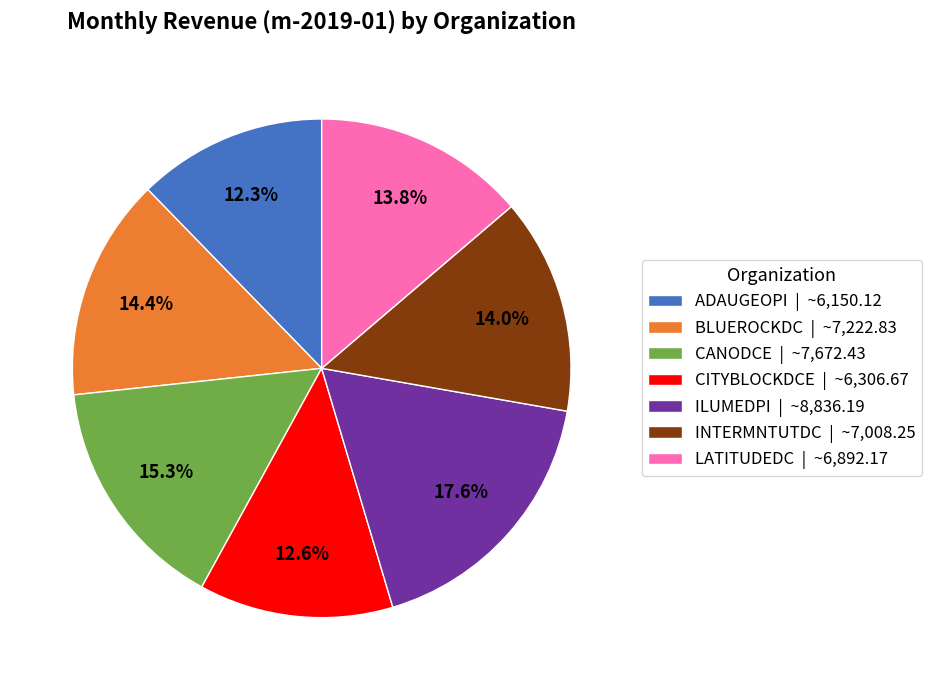

To the nearest percent, what is the average slice percentage?

14%